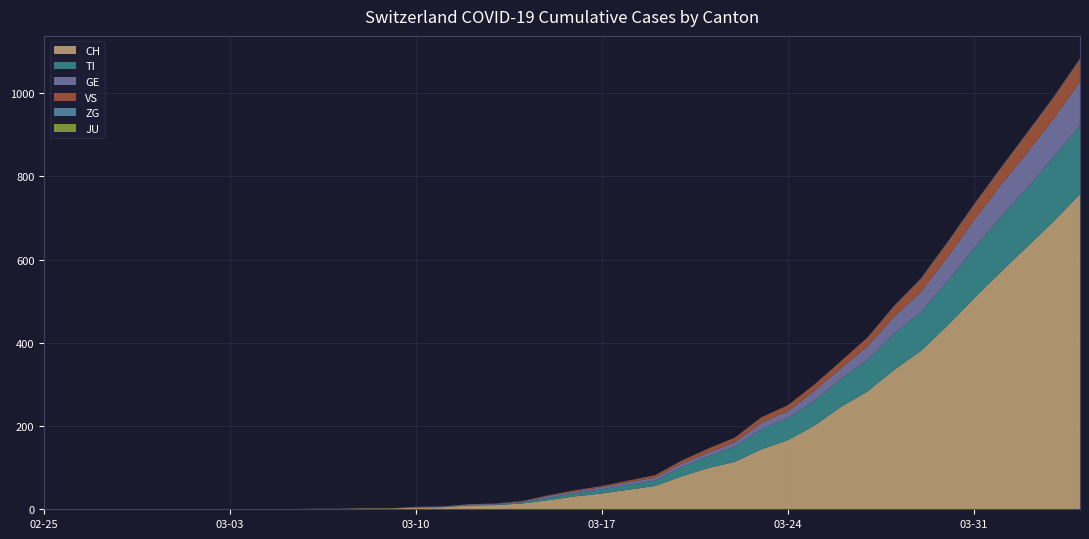

Reading left to right, extract all data points from this chart.

CH: 2020-02-25=0	2020-02-26=0	2020-02-27=0	2020-02-28=0	2020-02-29=0	2020-03-01=0	2020-03-02=0	2020-03-03=0	2020-03-04=0	2020-03-05=0	2020-03-06=1	2020-03-07=1	2020-03-08=2	2020-03-09=2	2020-03-10=4	2020-03-11=5	2020-03-12=9	2020-03-13=10	2020-03-14=14	2020-03-15=22	2020-03-16=31	2020-03-17=38	2020-03-18=47	2020-03-19=56	2020-03-20=79	2020-03-21=99	2020-03-22=114	2020-03-23=144	2020-03-24=166	2020-03-25=201	2020-03-26=246	2020-03-27=283	2020-03-28=335	2020-03-29=380	2020-03-30=441	2020-03-31=506	2020-04-01=569	2020-04-02=630	2020-04-03=691	2020-04-04=757
TI: 2020-02-25=0	2020-02-26=0	2020-02-27=0	2020-02-28=0	2020-02-29=0	2020-03-01=0	2020-03-02=0	2020-03-03=0	2020-03-04=0	2020-03-05=0	2020-03-06=0	2020-03-07=0	2020-03-08=0	2020-03-09=0	2020-03-10=1	2020-03-11=1	2020-03-12=1	2020-03-13=1	2020-03-14=3	2020-03-15=6	2020-03-16=8	2020-03-17=10	2020-03-18=12	2020-03-19=13	2020-03-20=22	2020-03-21=28	2020-03-22=37	2020-03-23=48	2020-03-24=53	2020-03-25=60	2020-03-26=67	2020-03-27=76	2020-03-28=87	2020-03-29=93	2020-03-30=105	2020-03-31=120	2020-04-01=132	2020-04-02=141	2020-04-03=155	2020-04-04=165
GE: 2020-02-25=0	2020-02-26=0	2020-02-27=0	2020-02-28=0	2020-02-29=0	2020-03-01=0	2020-03-02=0	2020-03-03=0	2020-03-04=0	2020-03-05=0	2020-03-06=0	2020-03-07=0	2020-03-08=0	2020-03-09=0	2020-03-10=1	2020-03-11=1	2020-03-12=2	2020-03-13=2	2020-03-14=2	2020-03-15=4	2020-03-16=4	2020-03-17=5	2020-03-18=6	2020-03-19=7	2020-03-20=9	2020-03-21=9	2020-03-22=10	2020-03-23=16	2020-03-24=17	2020-03-25=24	2020-03-26=26	2020-03-27=33	2020-03-28=41	2020-03-29=49	2020-03-30=59	2020-03-31=68	2020-04-01=77	2020-04-02=85	2020-04-03=92	2020-04-04=106
JU: 2020-02-25=0	2020-02-26=0	2020-02-27=0	2020-02-28=0	2020-02-29=0	2020-03-01=0	2020-03-02=0	2020-03-03=0	2020-03-04=0	2020-03-05=0	2020-03-06=0	2020-03-07=0	2020-03-08=0	2020-03-09=0	2020-03-10=0	2020-03-11=0	2020-03-12=0	2020-03-13=0	2020-03-14=0	2020-03-15=0	2020-03-16=0	2020-03-17=0	2020-03-18=0	2020-03-19=0	2020-03-20=0	2020-03-21=0	2020-03-22=0	2020-03-23=0	2020-03-24=0	2020-03-25=0	2020-03-26=0	2020-03-27=0	2020-03-28=0	2020-03-29=0	2020-03-30=0	2020-03-31=0	2020-04-01=0	2020-04-02=0	2020-04-03=0	2020-04-04=0
VS: 2020-02-25=0	2020-02-26=0	2020-02-27=0	2020-02-28=0	2020-02-29=0	2020-03-01=0	2020-03-02=0	2020-03-03=0	2020-03-04=0	2020-03-05=0	2020-03-06=0	2020-03-07=0	2020-03-08=0	2020-03-09=0	2020-03-10=0	2020-03-11=0	2020-03-12=0	2020-03-13=1	2020-03-14=1	2020-03-15=2	2020-03-16=3	2020-03-17=3	2020-03-18=4	2020-03-19=6	2020-03-20=7	2020-03-21=10	2020-03-22=11	2020-03-23=13	2020-03-24=14	2020-03-25=15	2020-03-26=17	2020-03-27=21	2020-03-28=25	2020-03-29=31	2020-03-30=35	2020-03-31=37	2020-04-01=40	2020-04-02=47	2020-04-03=51	2020-04-04=53
ZG: 2020-02-25=0	2020-02-26=0	2020-02-27=0	2020-02-28=0	2020-02-29=0	2020-03-01=0	2020-03-02=0	2020-03-03=0	2020-03-04=0	2020-03-05=0	2020-03-06=0	2020-03-07=0	2020-03-08=0	2020-03-09=0	2020-03-10=0	2020-03-11=0	2020-03-12=0	2020-03-13=0	2020-03-14=0	2020-03-15=0	2020-03-16=0	2020-03-17=0	2020-03-18=0	2020-03-19=0	2020-03-20=0	2020-03-21=0	2020-03-22=0	2020-03-23=0	2020-03-24=0	2020-03-25=0	2020-03-26=0	2020-03-27=0	2020-03-28=1	2020-03-29=1	2020-03-30=1	2020-03-31=1	2020-04-01=1	2020-04-02=1	2020-04-03=1	2020-04-04=2